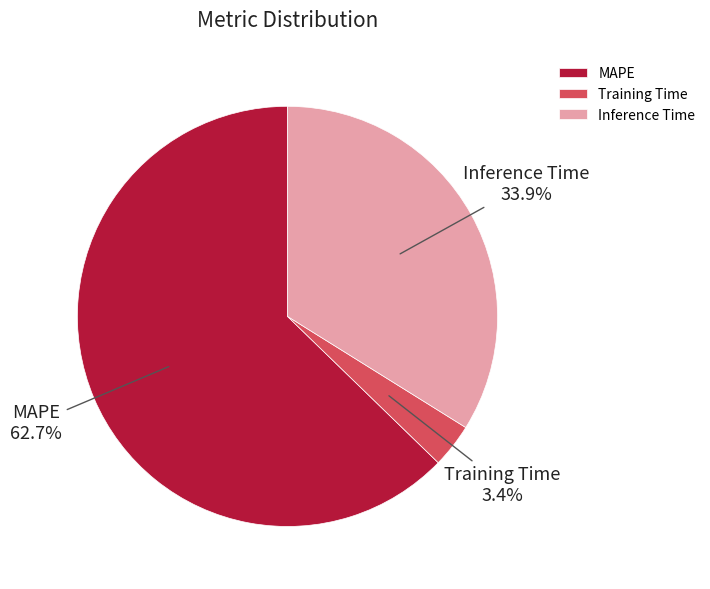

The Inference Time slice represents 34% of the pie. True or false?

True